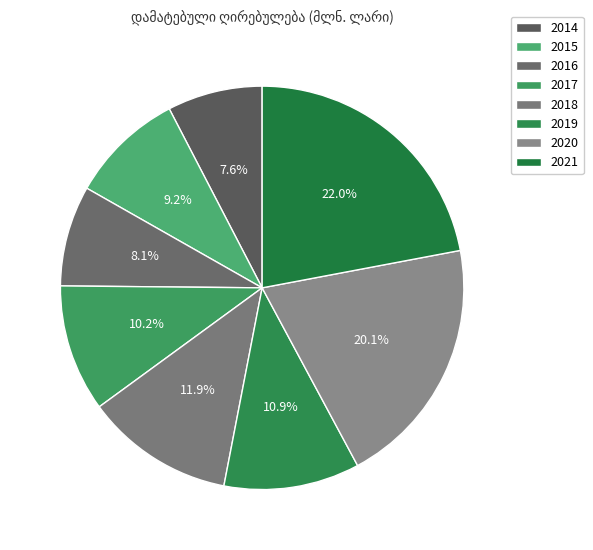

Is there any slice that represents more than half of the pie?

No